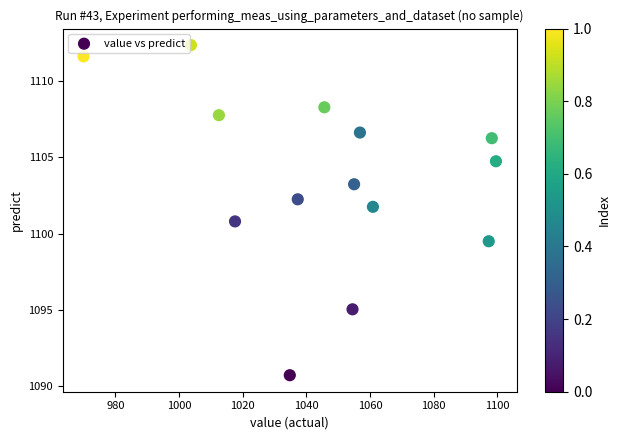

What is the range of X values (max minus min)?

129.6